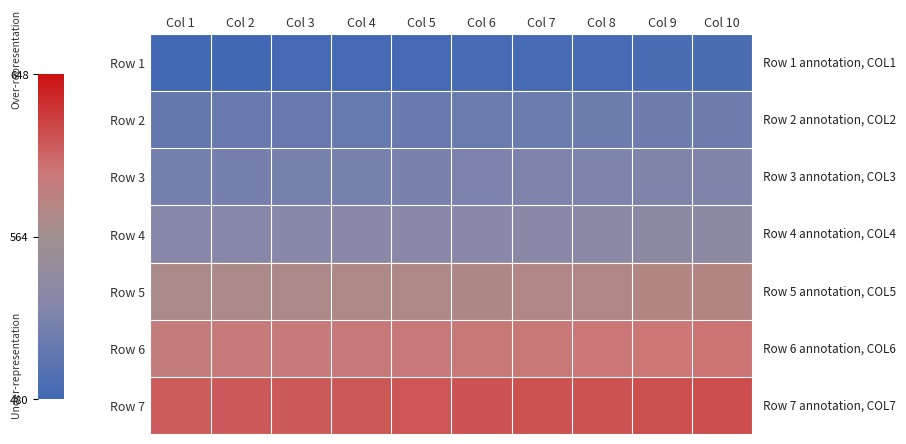

Reading left to right, what are all the values shown in this chart?

Row 1: Col 1=480	Col 2=481	Col 3=482	Col 4=482	Col 5=483	Col 6=484	Col 7=485	Col 8=485	Col 9=486	Col 10=487
Row 2: Col 1=506	Col 2=507	Col 3=507	Col 4=508	Col 5=509	Col 6=510	Col 7=510	Col 8=511	Col 9=512	Col 10=512
Row 3: Col 1=518	Col 2=519	Col 3=520	Col 4=520	Col 5=521	Col 6=522	Col 7=523	Col 8=523	Col 9=524	Col 10=525
Row 4: Col 1=530	Col 2=530	Col 3=531	Col 4=532	Col 5=533	Col 6=533	Col 7=534	Col 8=535	Col 9=536	Col 10=536
Row 5: Col 1=572	Col 2=573	Col 3=574	Col 4=575	Col 5=575	Col 6=576	Col 7=577	Col 8=577	Col 9=578	Col 10=579
Row 6: Col 1=592	Col 2=593	Col 3=593	Col 4=594	Col 5=595	Col 6=596	Col 7=596	Col 8=597	Col 9=598	Col 10=599
Row 7: Col 1=611	Col 2=612	Col 3=612	Col 4=613	Col 5=614	Col 6=615	Col 7=616	Col 8=616	Col 9=617	Col 10=618